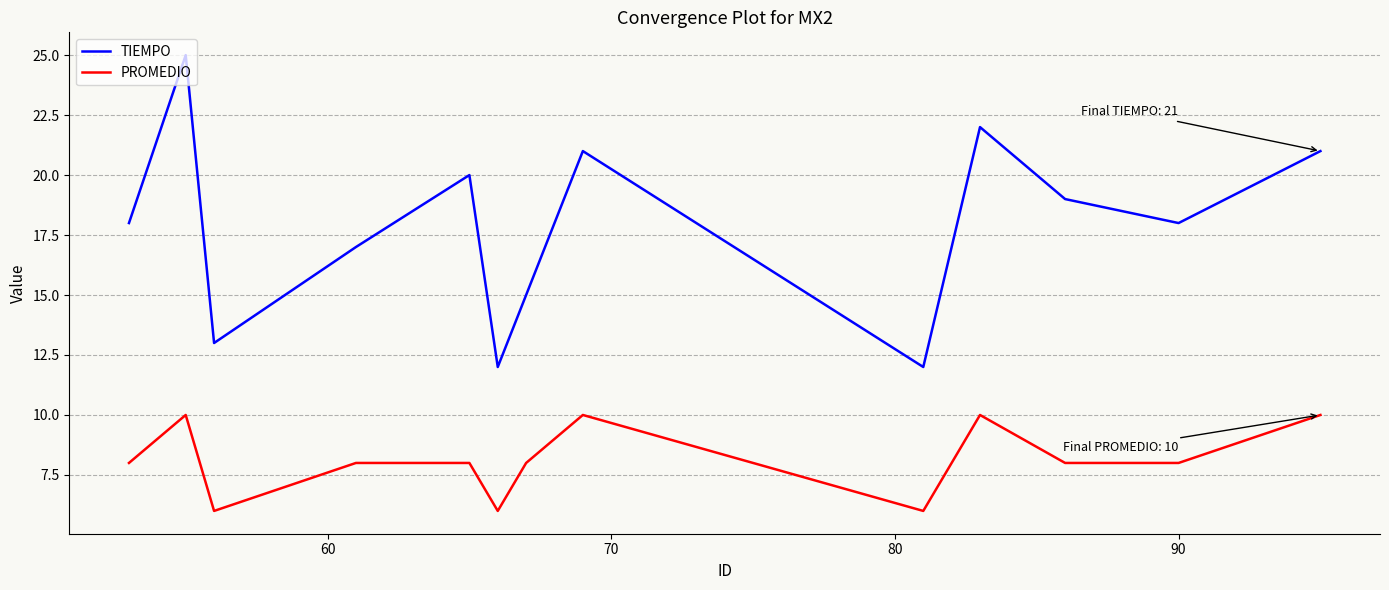

What is the sum of all PROMEDIO values?

106